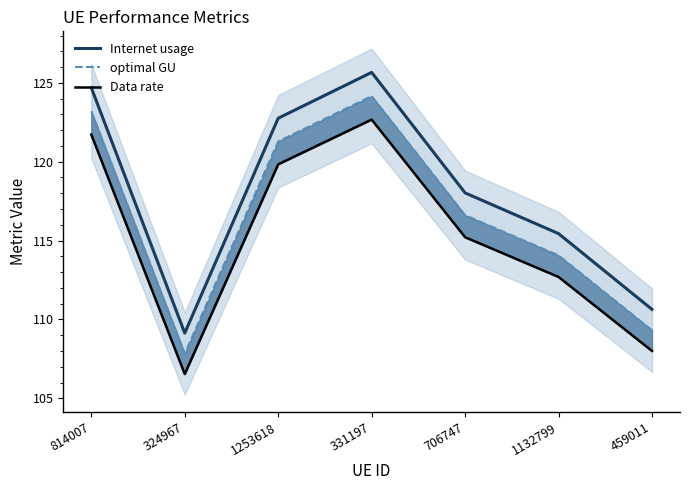

The value of Data rate at 1132799 is 64.4. True or false?

False